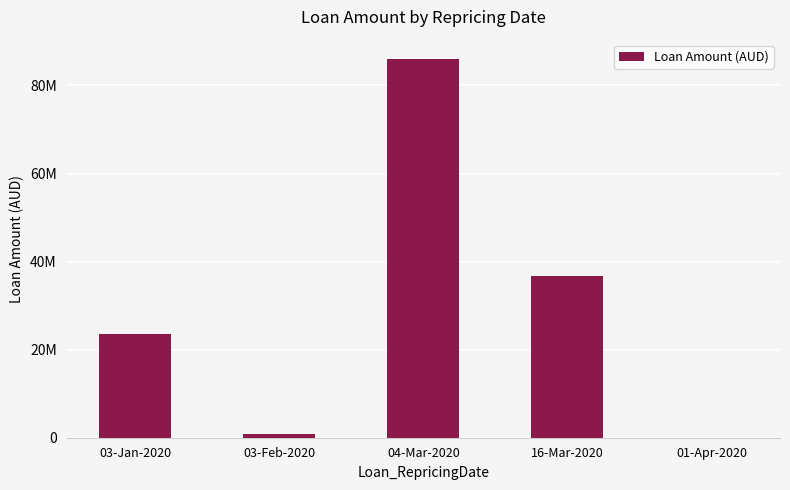

Reading left to right, list all the values displayed in this chart.

03-Jan-2020=23600000.0	03-Feb-2020=750000.0	04-Mar-2020=86100000.0	16-Mar-2020=36775750.0	01-Apr-2020=1268.2